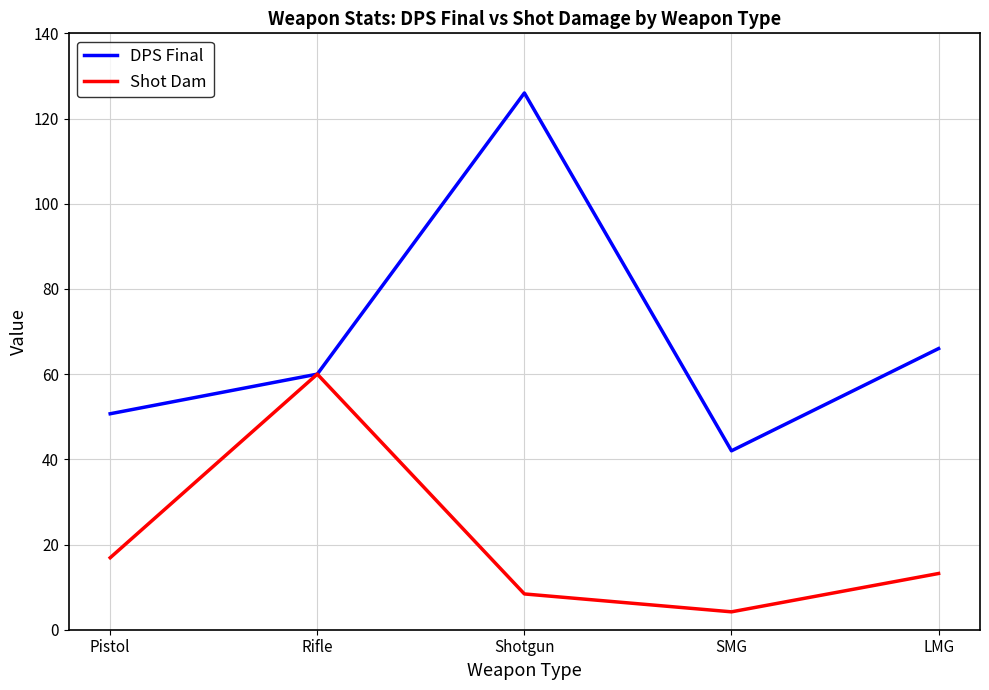

Where is Shot Dam nearest to the value 32?

Pistol